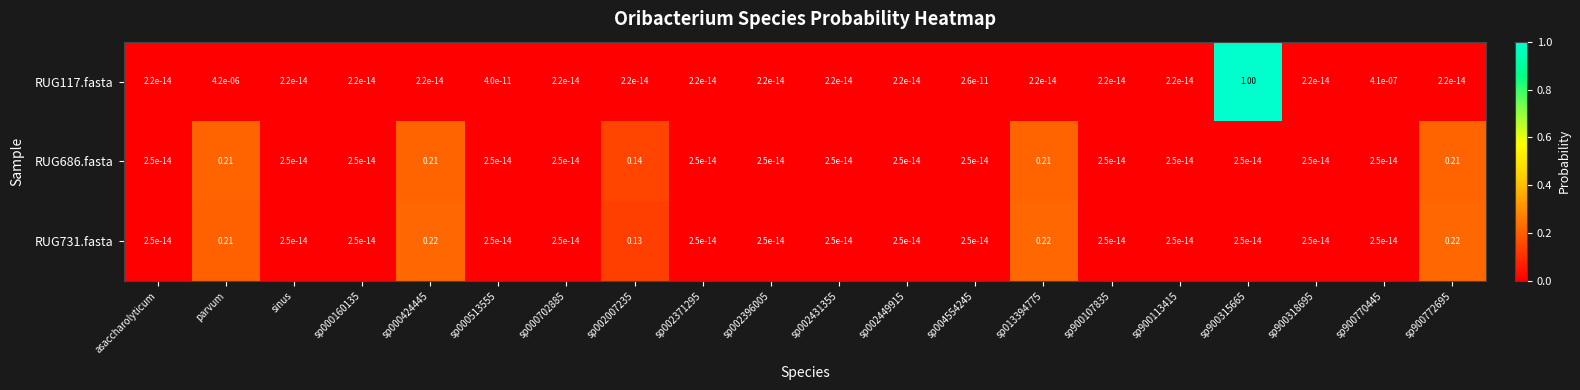

What is the maximum value shown in the chart?

1.0